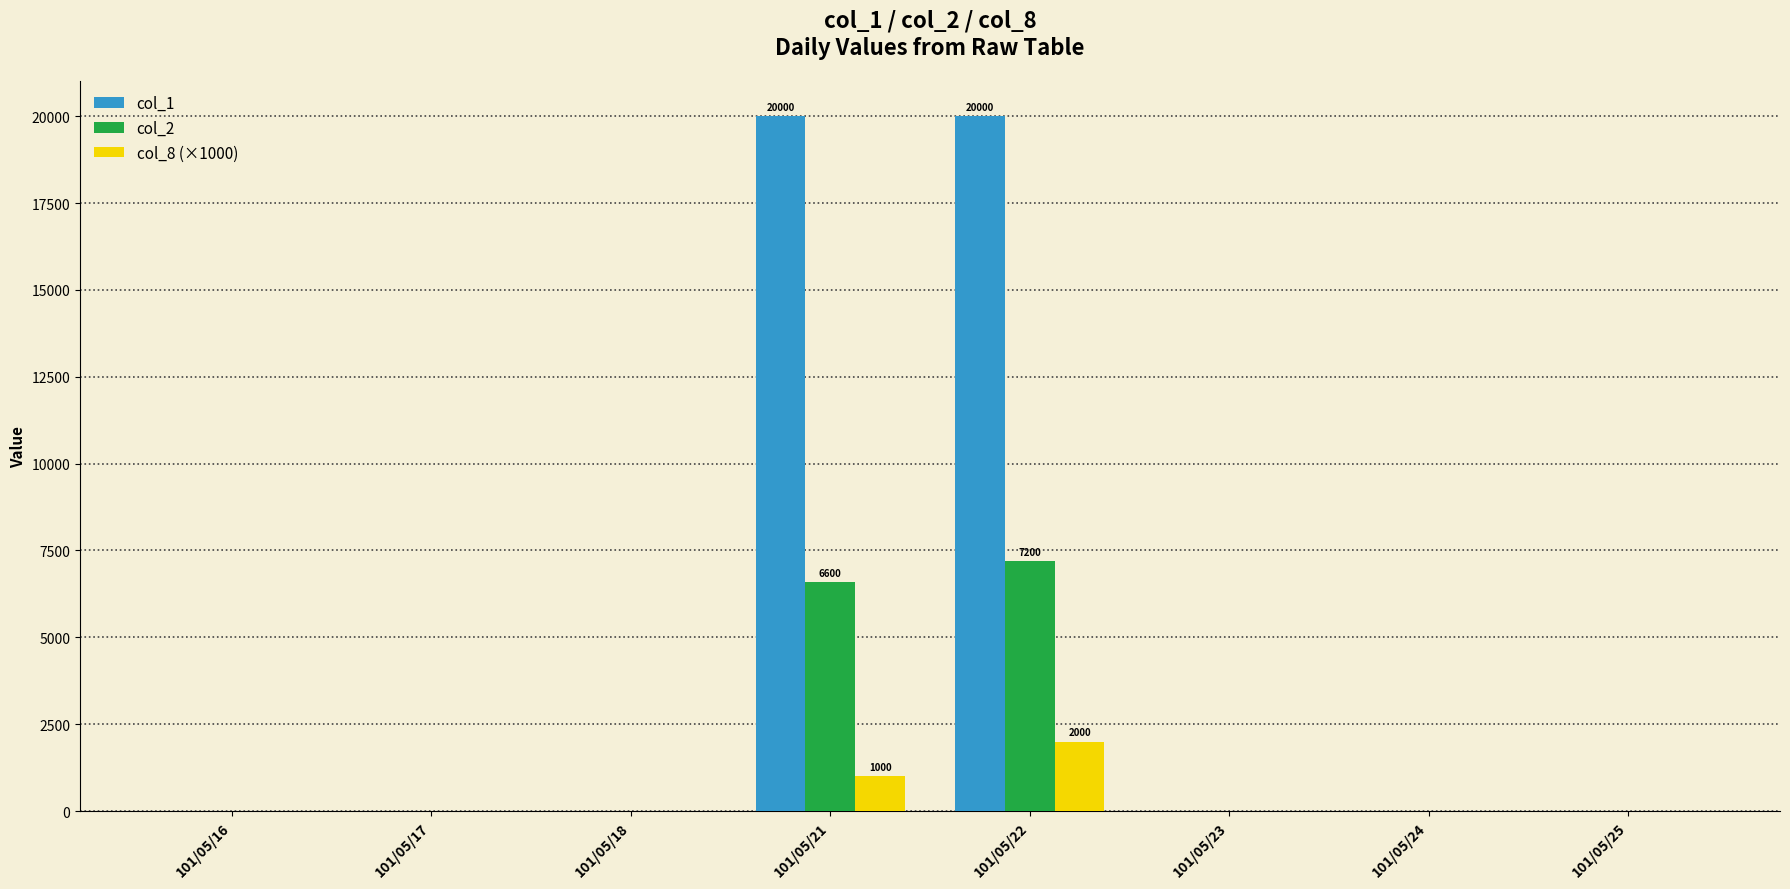

Count the number of categories in the chart.

8